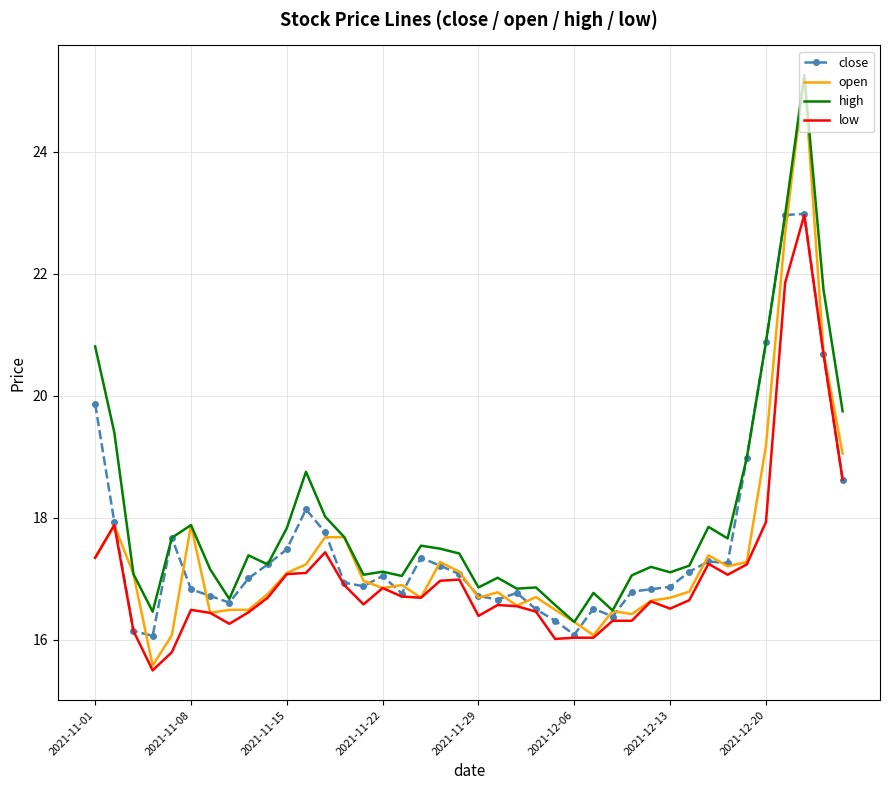

What is the lowest value of the close series?

16.1